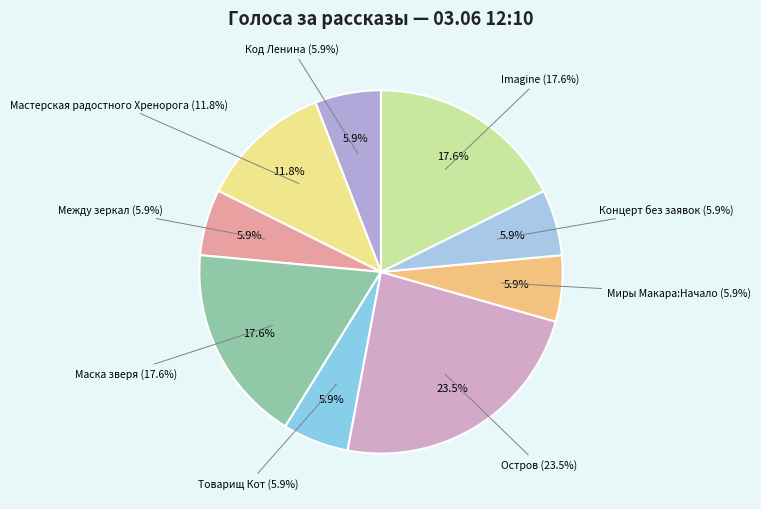

Which category has the biggest portion of the pie?

Остров